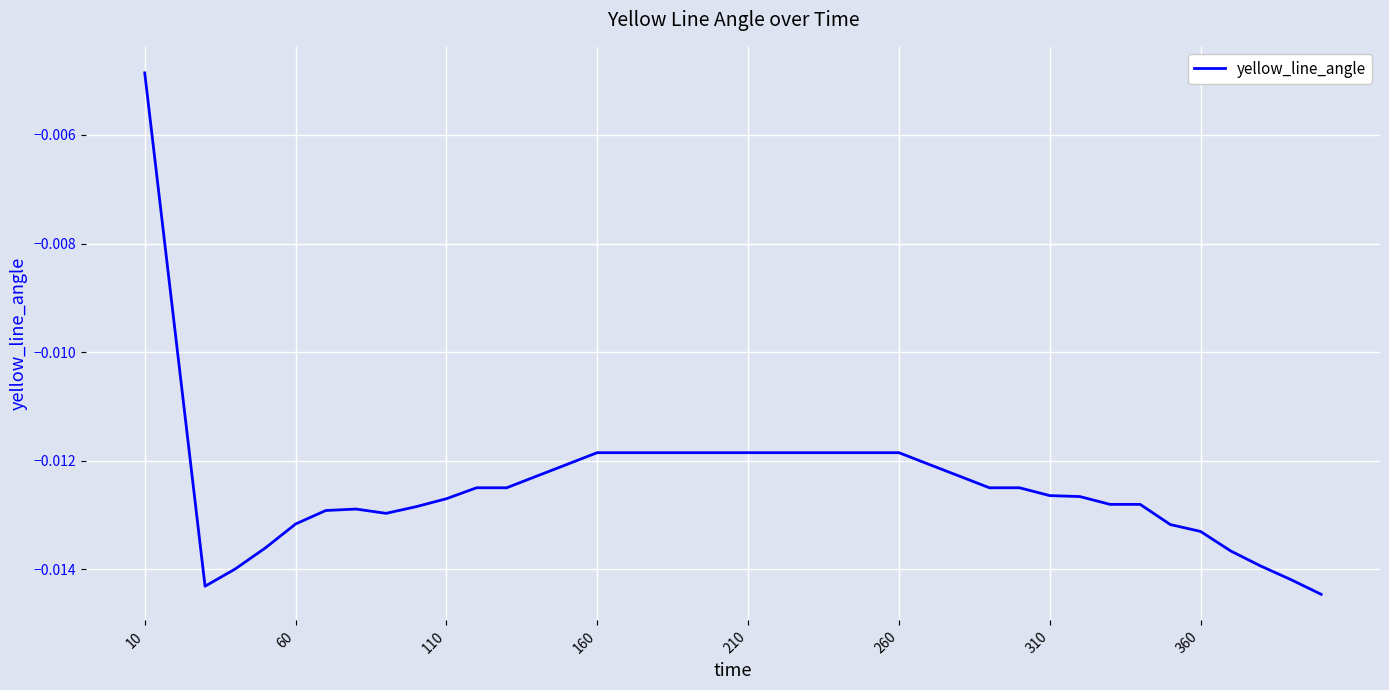

Where is the data nearest to the value 0?

10